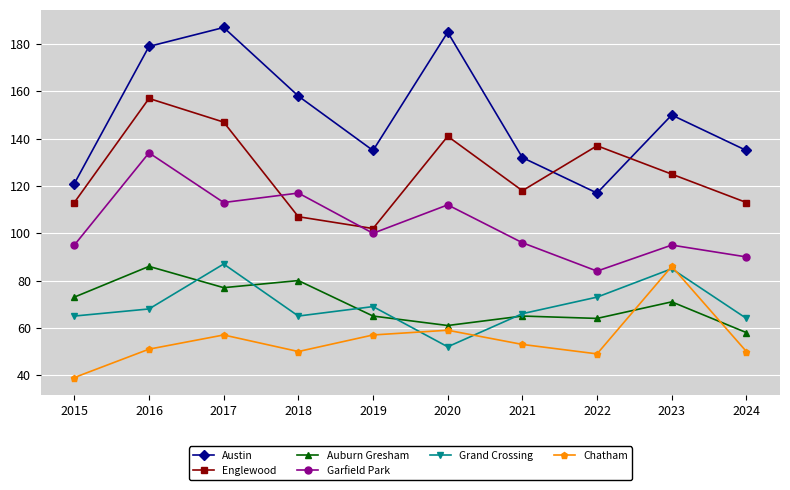

True or false: Chatham and Grand Crossing cross at least once.

True